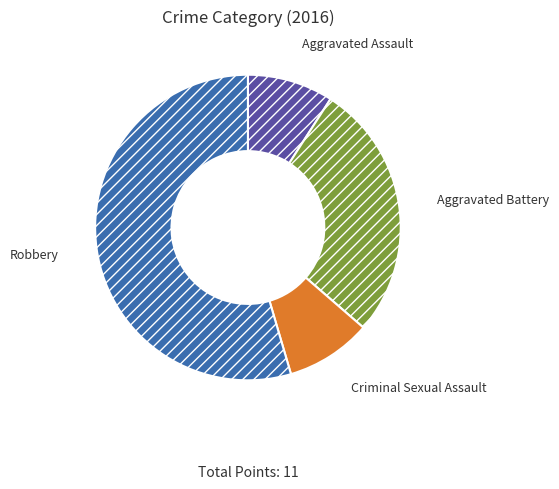

Combined, do Criminal Sexual Assault and Robbery account for over 50%?

Yes